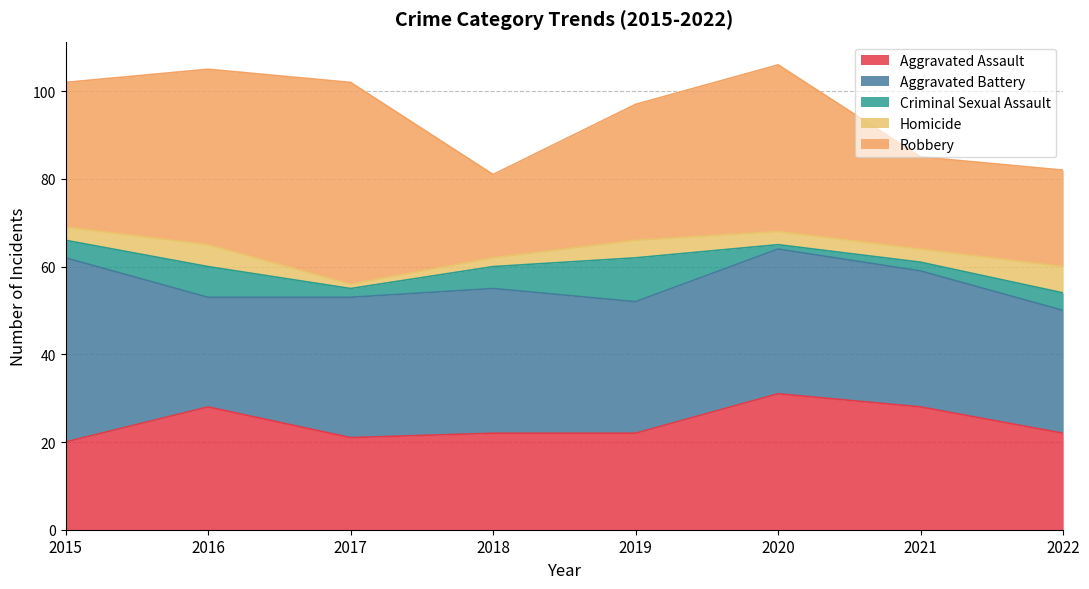

Which has a higher value, 2019 or 2016?

2016